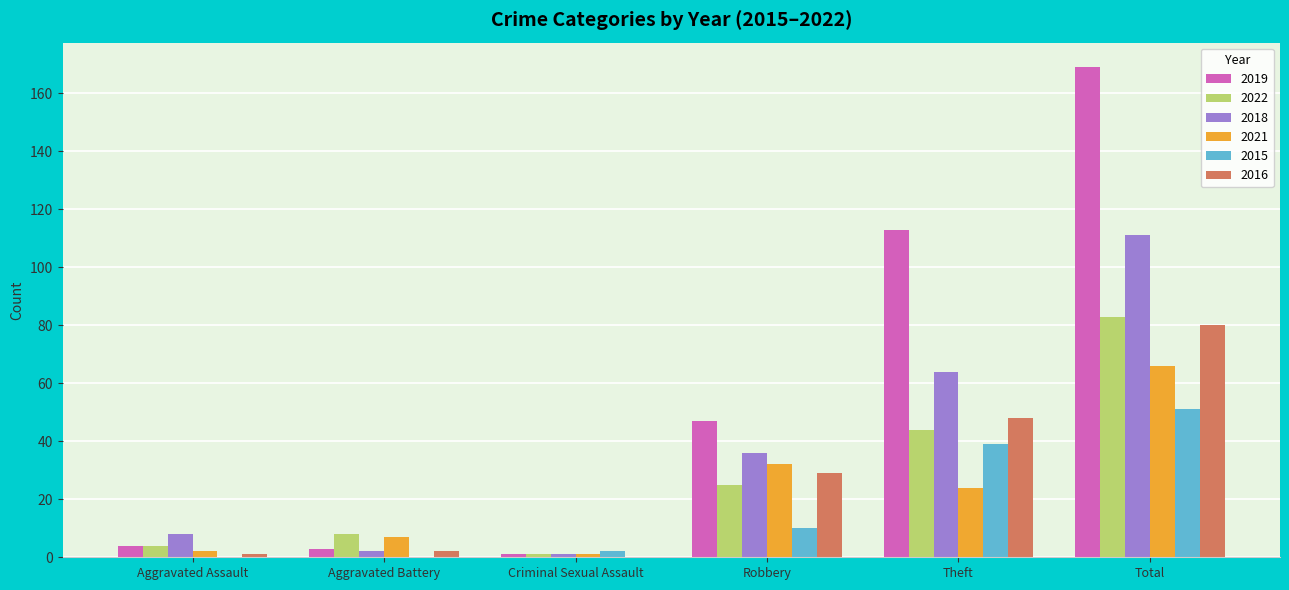

How many groups of bars are there?

6